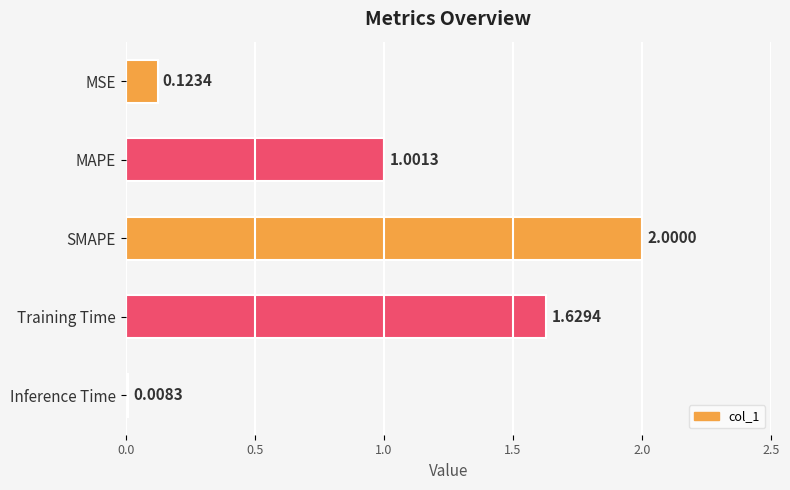

What is the sum of all values?

4.8